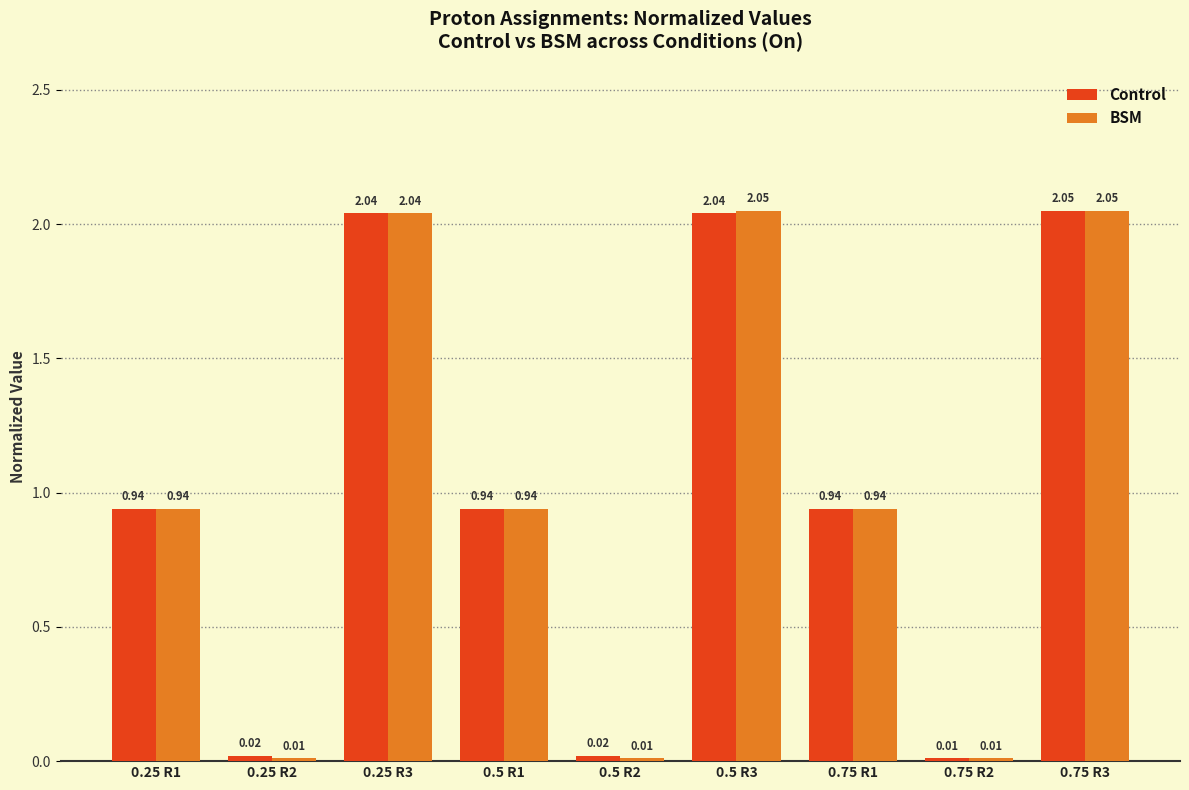

List the series in order of their overall mean, lowest first.

BSM, Control